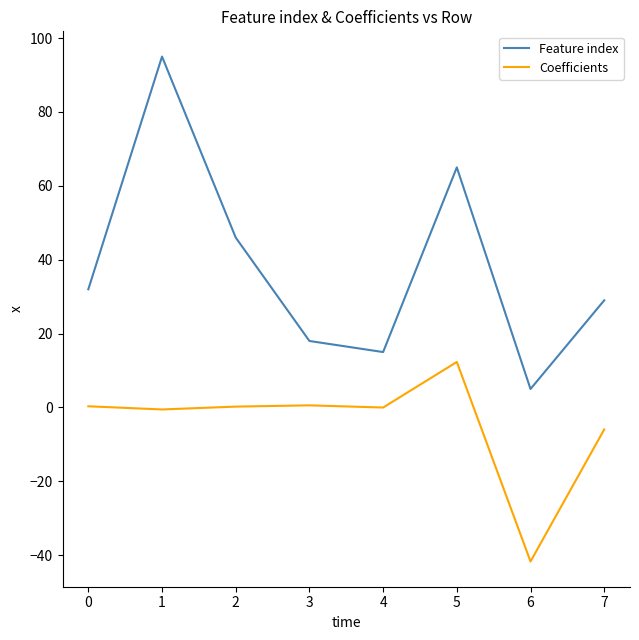

Which series has the largest total across all categories?

Feature index